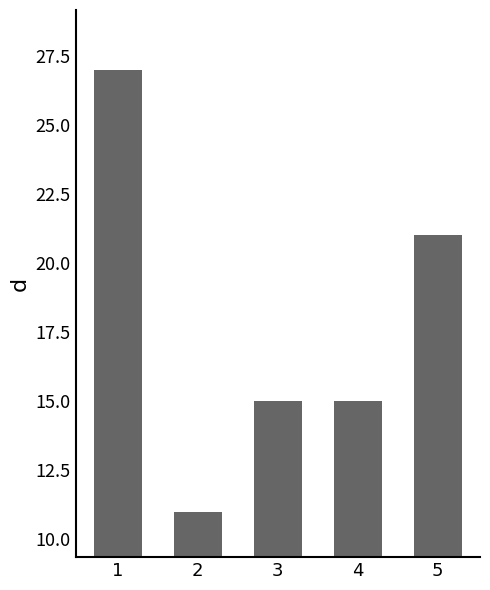

Reading right to left, list all the values displayed in this chart.

21	15	15	11	27